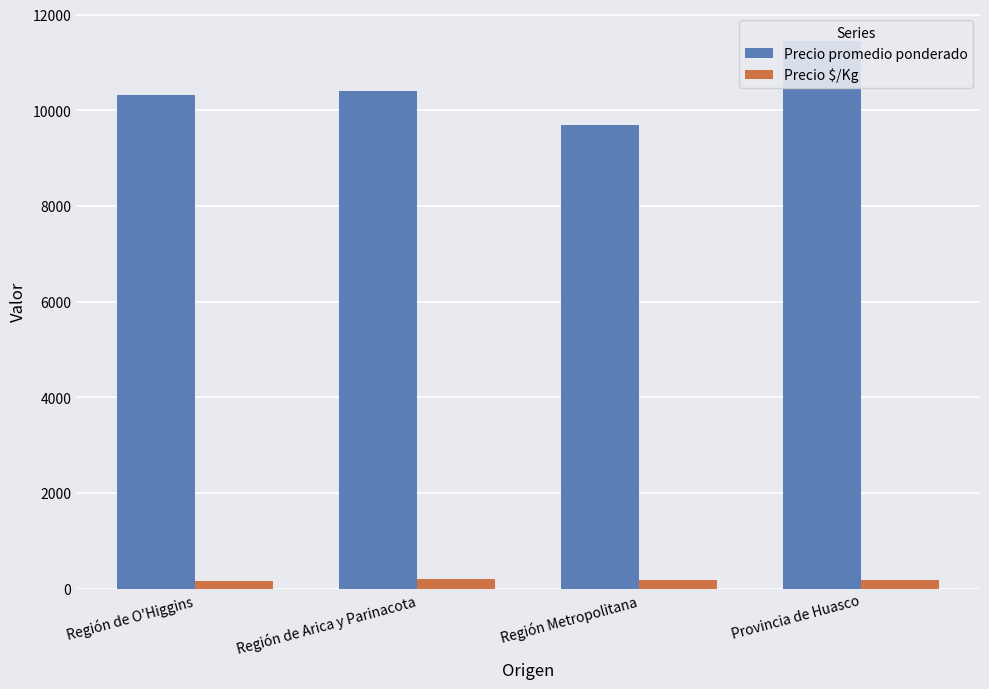

At which category does the chart reach its peak across all series?

Provincia de Huasco